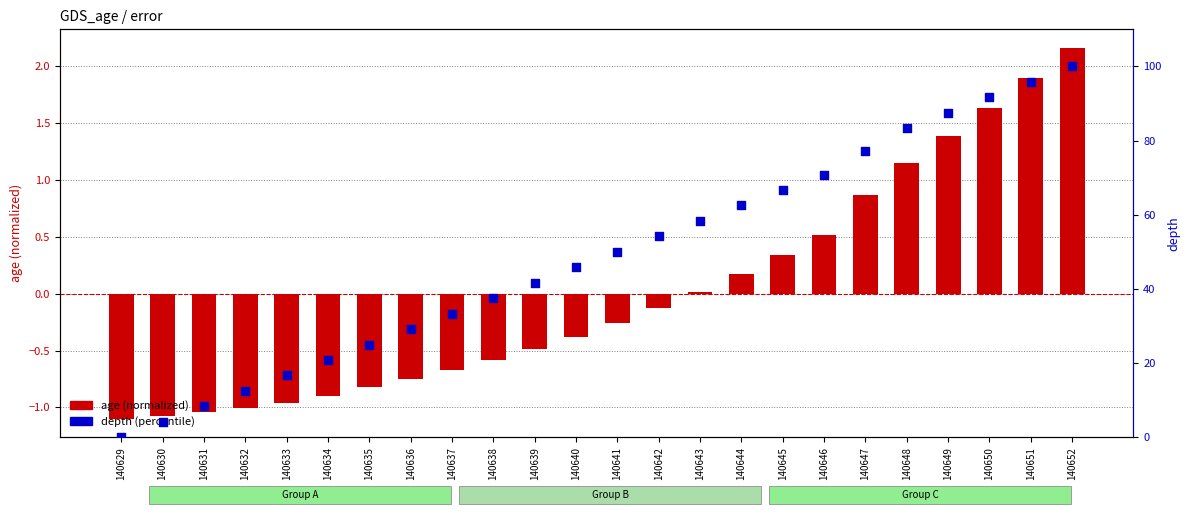

Which series has the largest total across all categories?

depth (percentile)